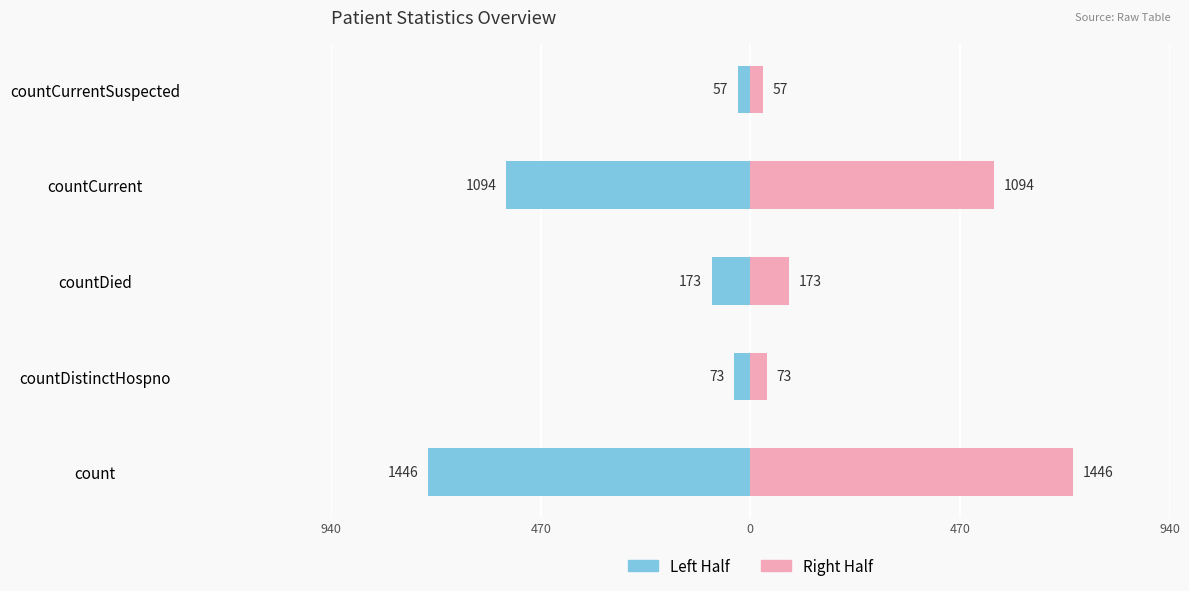

Reading left to right, list all the values displayed in this chart.

Left: -723.0	-36.5	-86.5	-547.0	-28.5
Right: 723.0	36.5	86.5	547.0	28.5